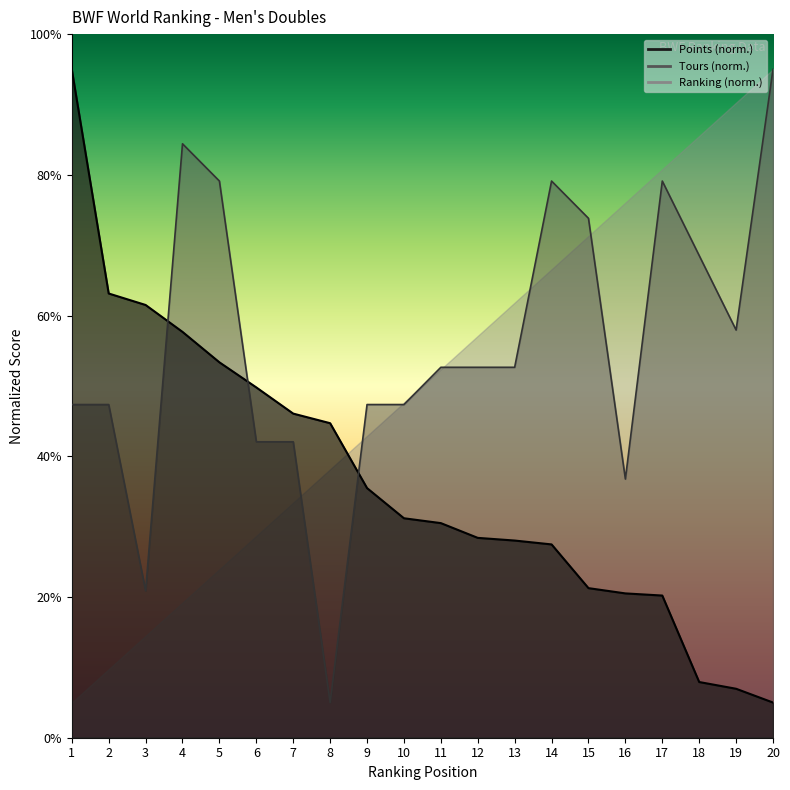

Which series changed the most between 3 and 6?

Tours